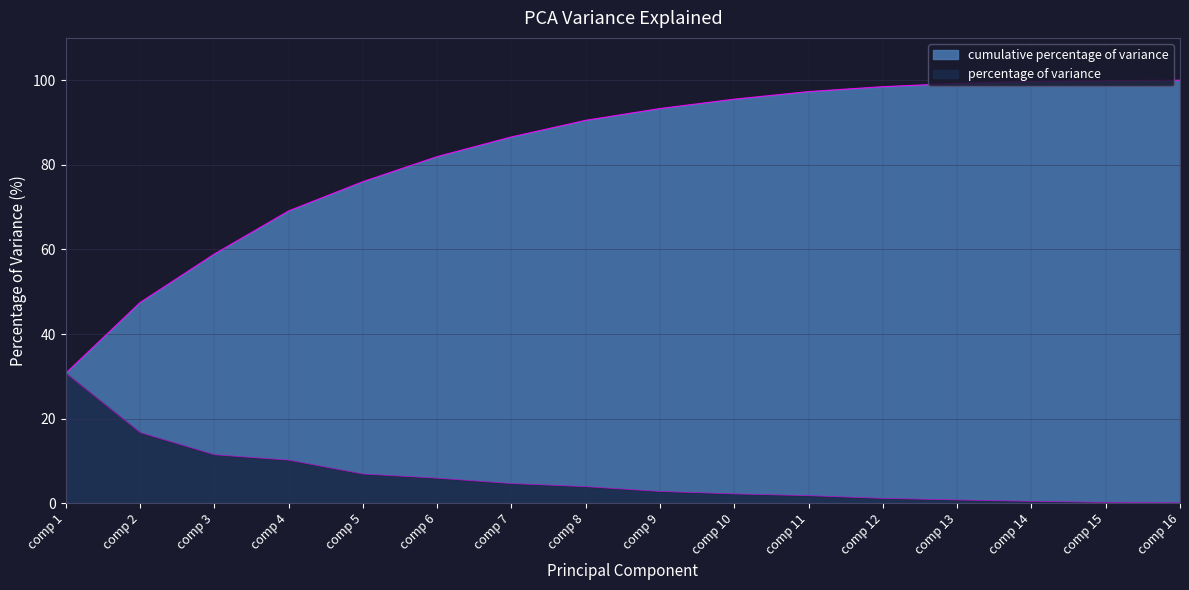

Rank the series at comp 7 from lowest to highest value.

percentage of variance, cumulative percentage of variance